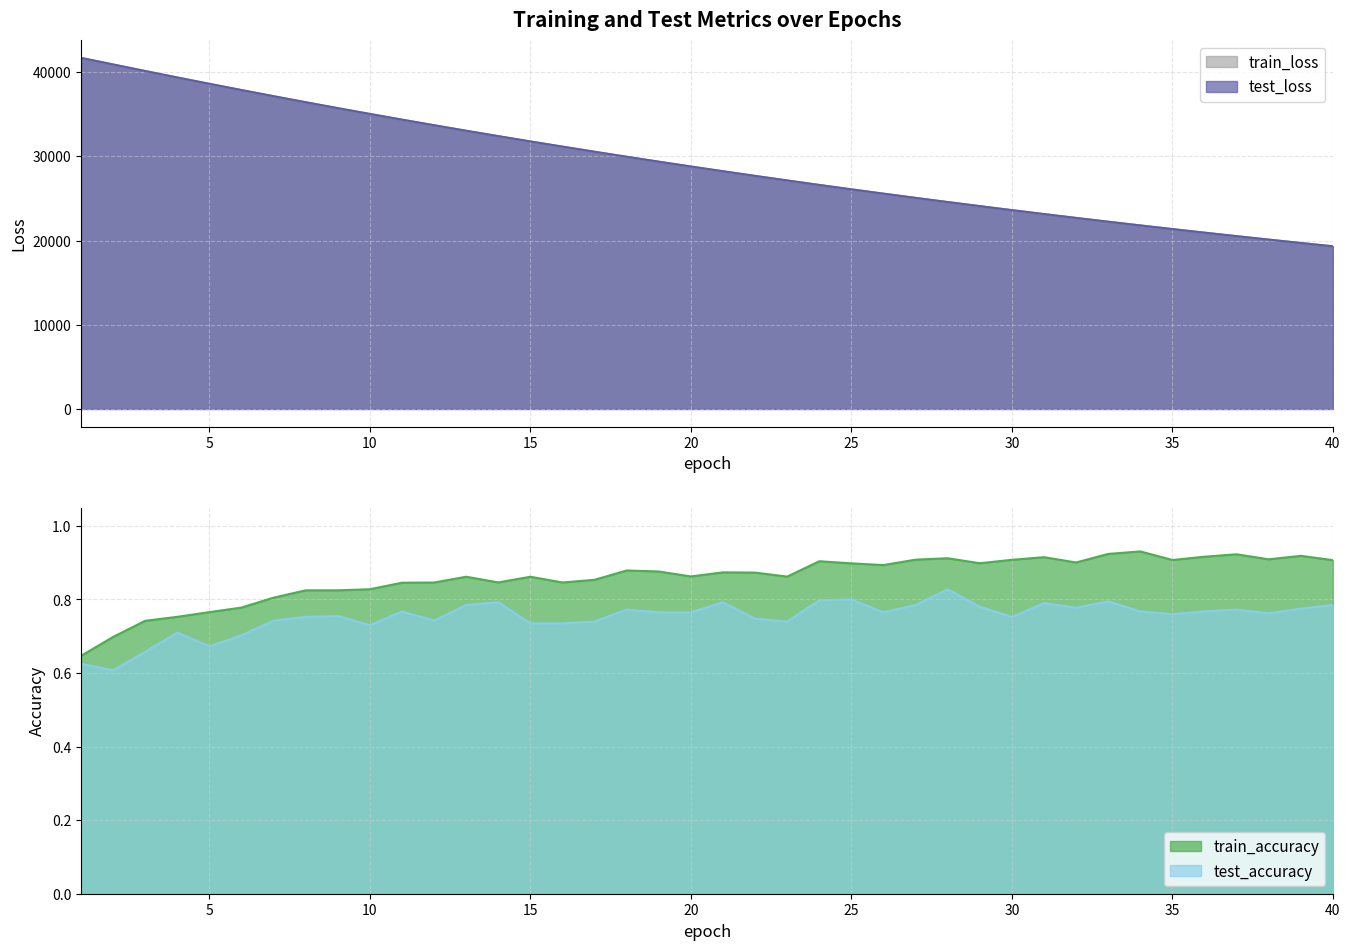

Does the chart have visible grid lines?

Yes